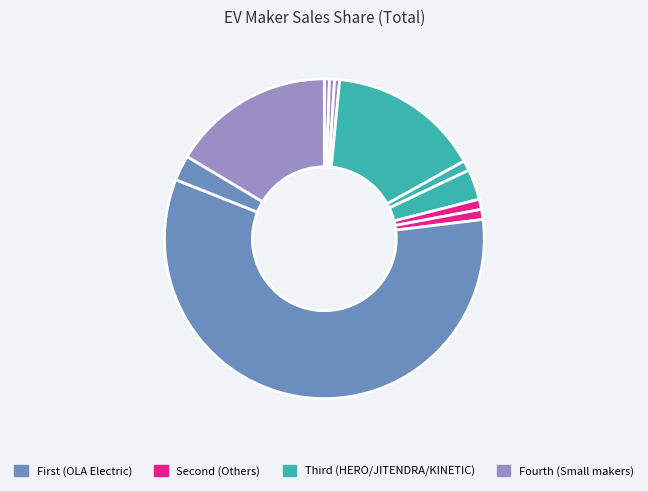

Which slice is the largest?

OLA ELECTRIC TECHNOLOGIES